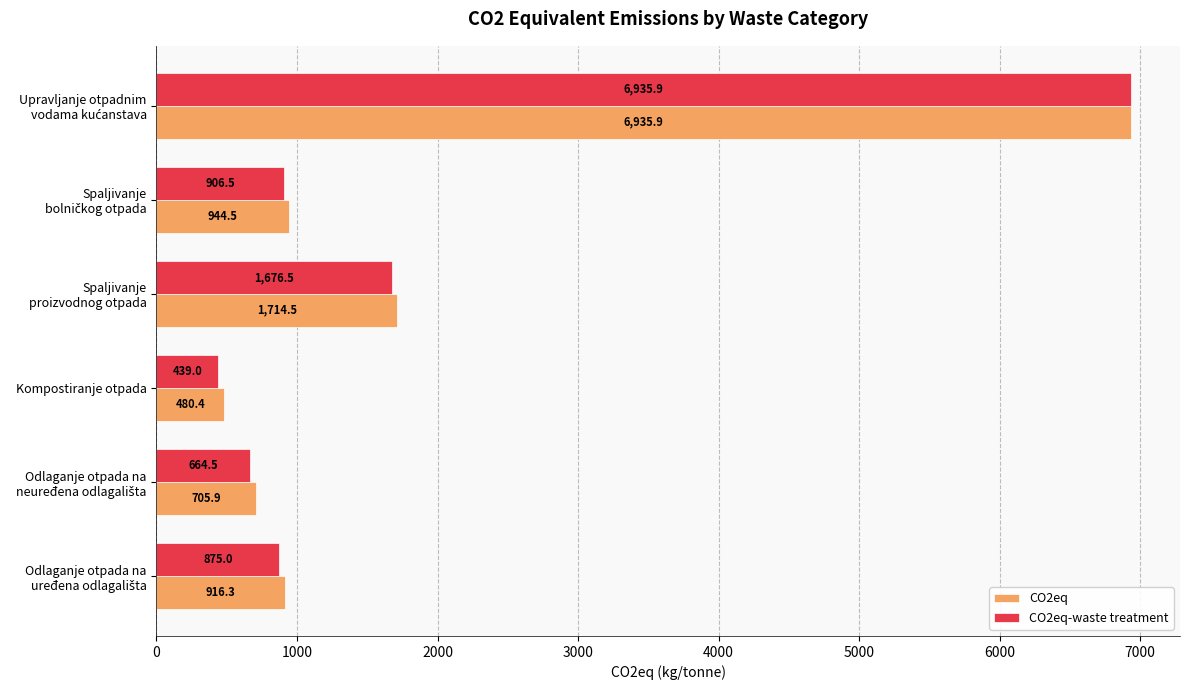

Which series has the widest spread of values?

CO2eq-waste treatment